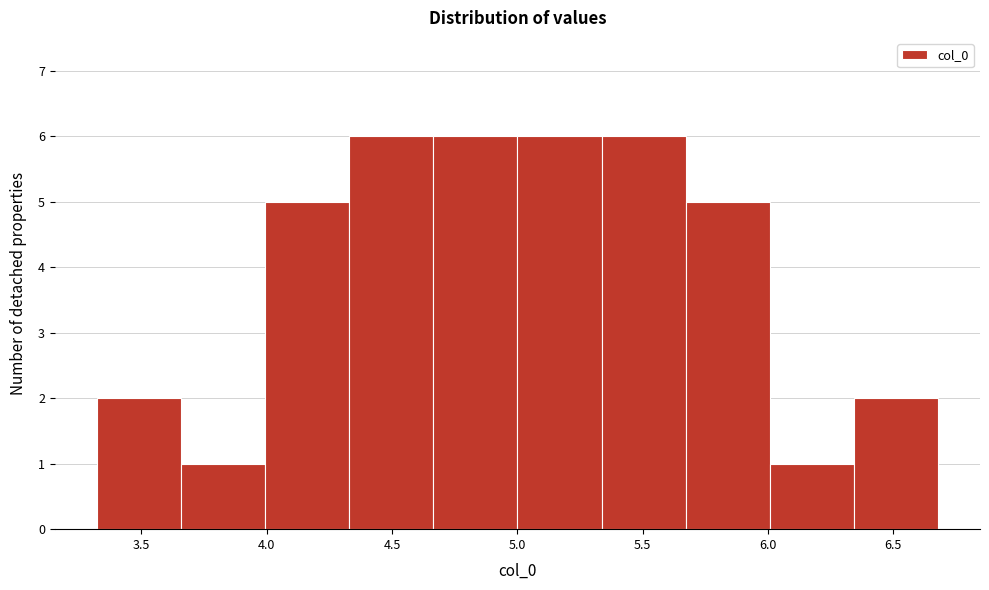

Reading left to right, transcribe this chart: for each bar, give the range it covers on the x-axis and its height. Neither the bar edges nor the heights are printed on the chart, so give them approximately, as read against the axes.

3.30 to 3.65: 2
3.65 to 4.00: 1
4.00 to 4.35: 5
4.35 to 4.65: 6
4.65 to 5.00: 6
5.00 to 5.35: 6
5.35 to 5.65: 6
5.65 to 6.00: 5
6.00 to 6.35: 1
6.35 to 6.70: 2